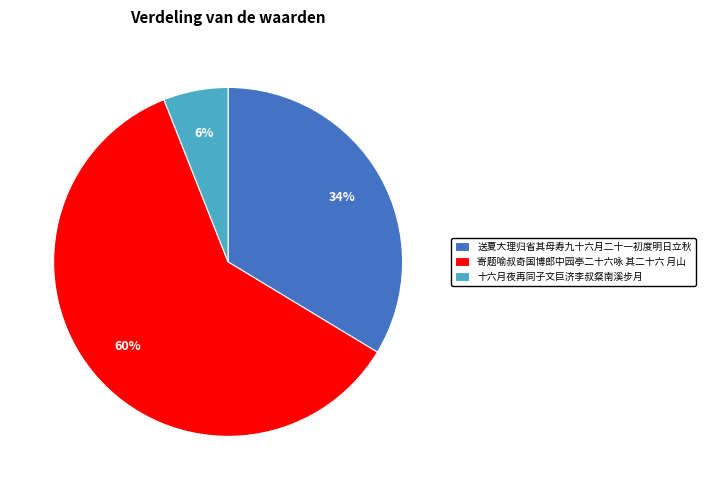

Is there a majority slice in this chart?

Yes